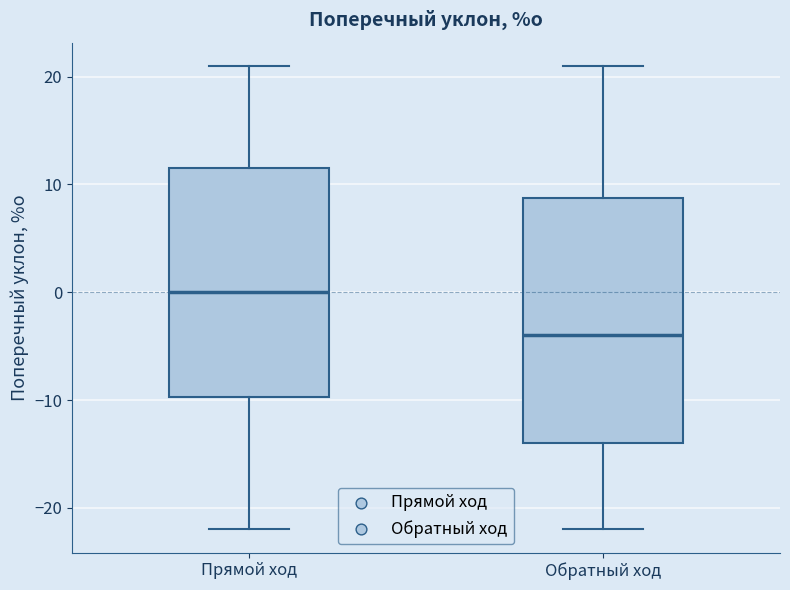

Reading left to right, transcribe this box plot: for each box, give where its median line is, the range the box spans, and where its two whiskers end, as read against the y-axis. The values are not printed on the chart, so give them approximately, as read against the axis.

Прямой ход: median 0, box -10 to 12, whiskers -22 to 21
Обратный ход: median -4, box -14 to 9, whiskers -22 to 21